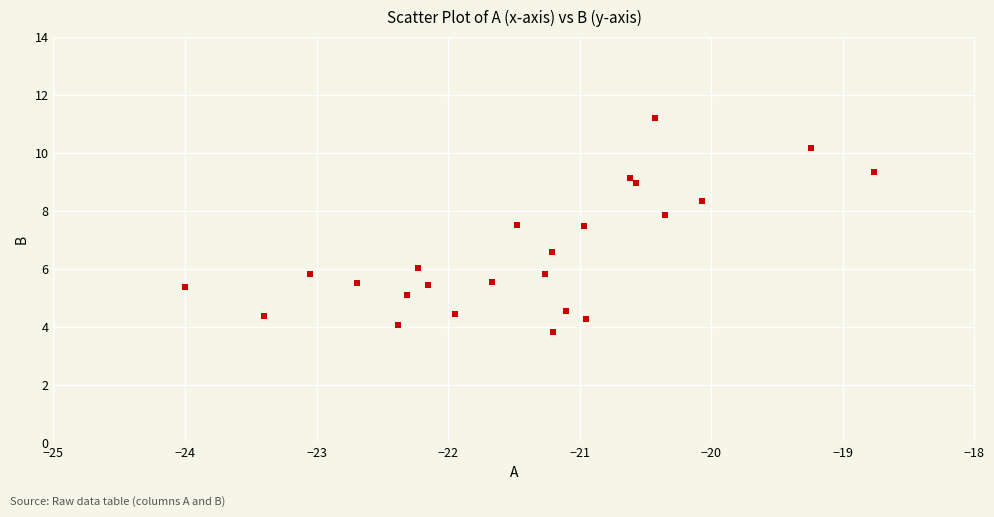

What is the range of Y values (max minus min)?

7.4